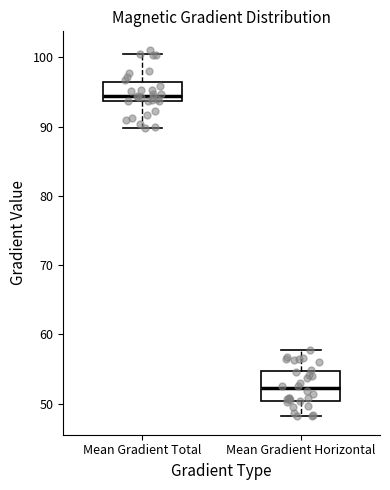

Reading left to right, transcribe this box plot: for each box, give where its median line is, the range the box spans, and where its two whiskers end, as read against the y-axis. The values are not printed on the chart, so give them approximately, as read against the axis.

Mean Gradient Total: median 94 (just above the box's lower edge), box 94 to 97, whiskers 90 to 100
Mean Gradient Horizontal: median 52, box 50 to 55, whiskers 48 to 58